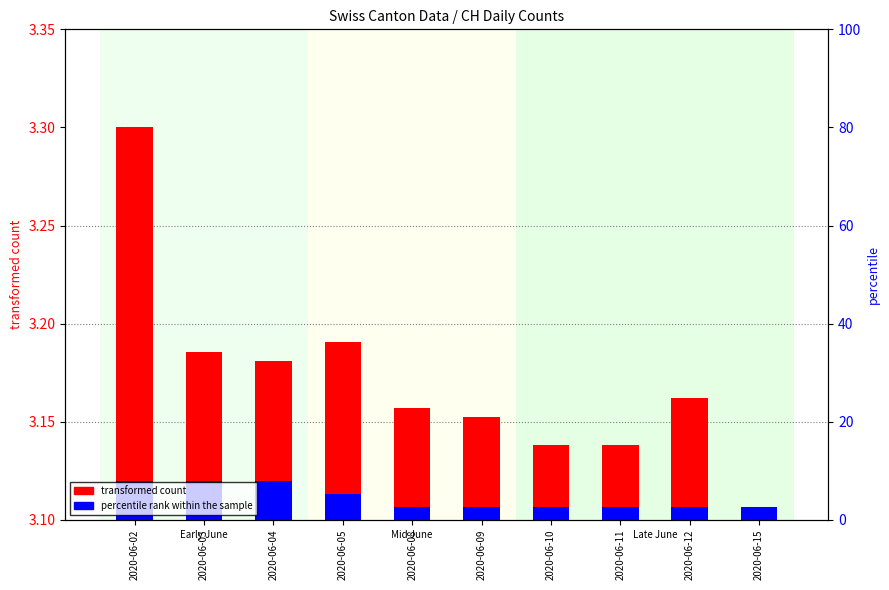

List the labels in order of transformed count value, smallest first.

2020-06-15, 2020-06-10, 2020-06-11, 2020-06-09, 2020-06-08, 2020-06-12, 2020-06-04, 2020-06-03, 2020-06-05, 2020-06-02